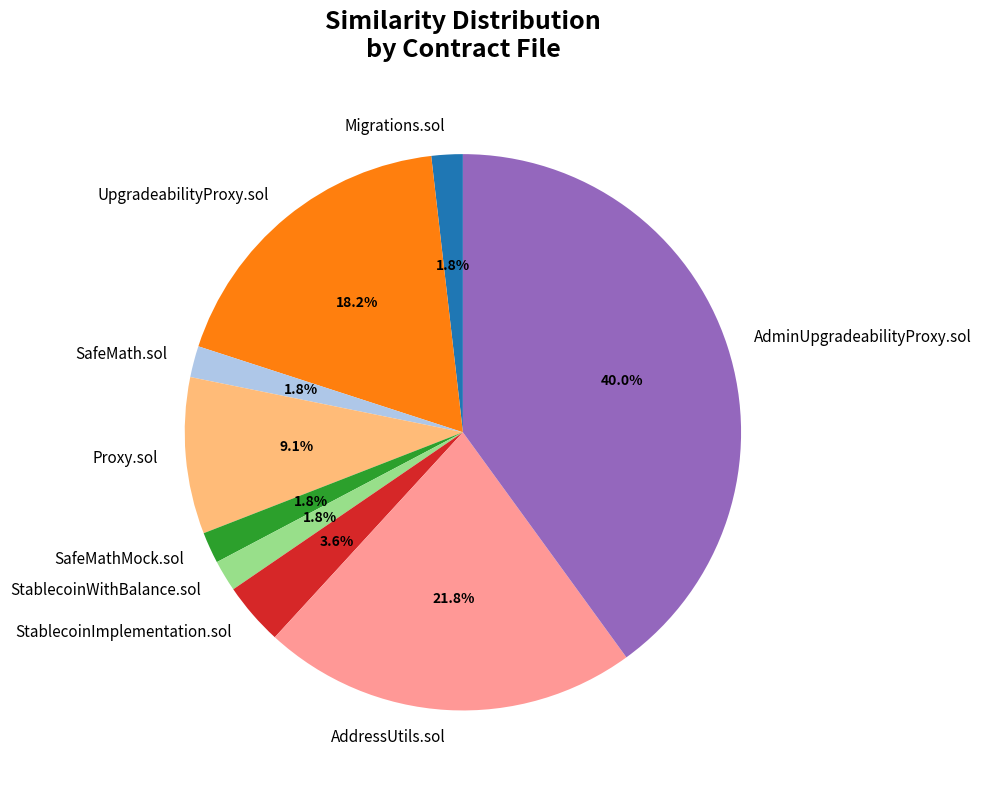

Between SafeMath.sol and AddressUtils.sol, which is larger?

AddressUtils.sol